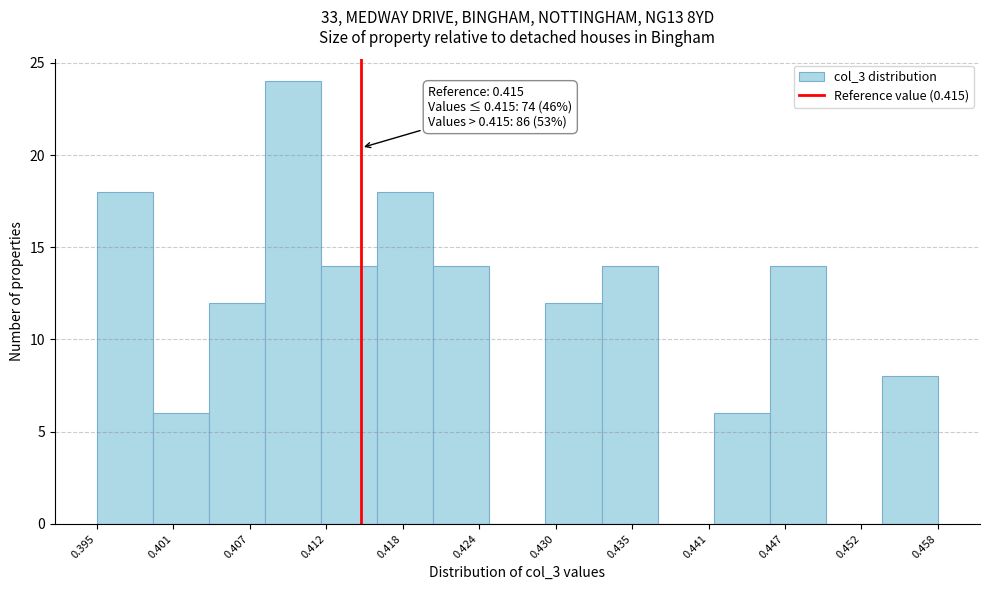

Which range on the x-axis has the tallest bar?

0.408 to 0.412